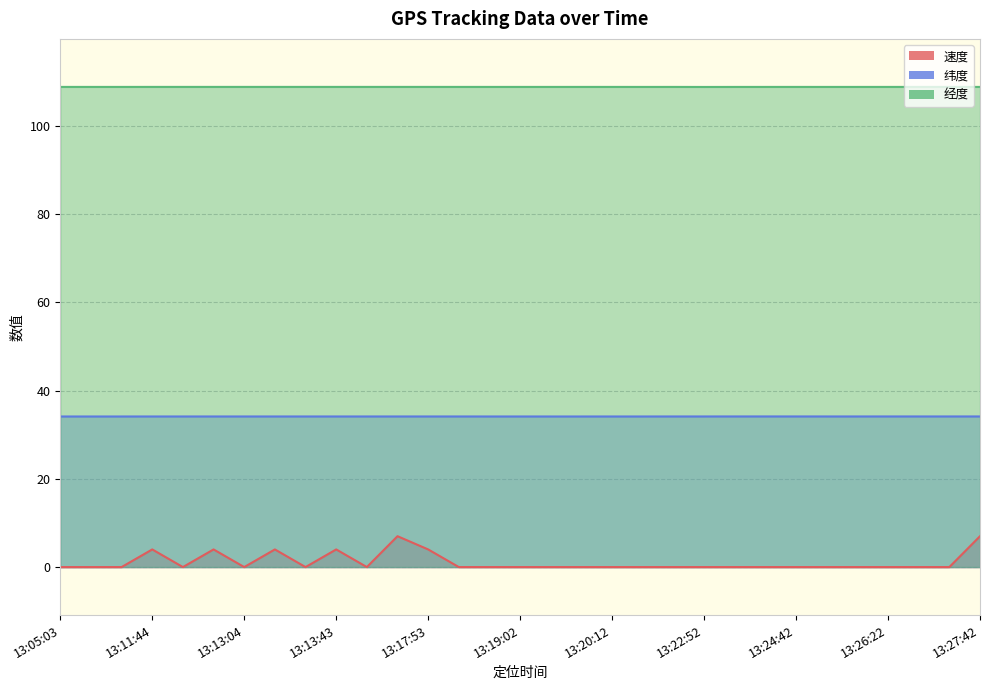

True or false: 经度 and 速度 intersect in this chart.

False